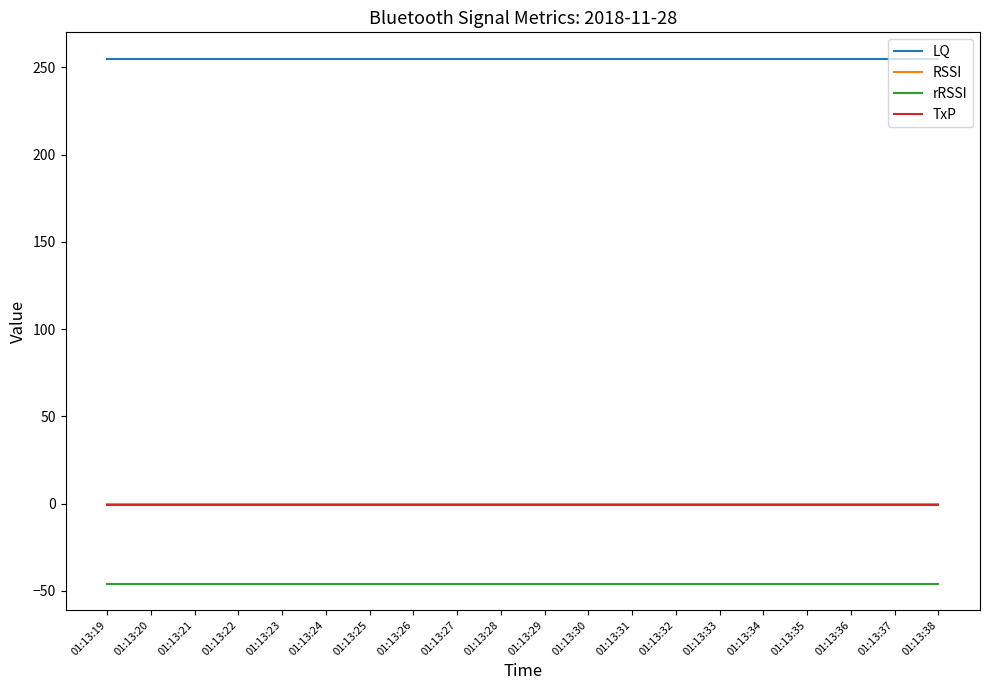

True or false: RSSI and LQ intersect in this chart.

False